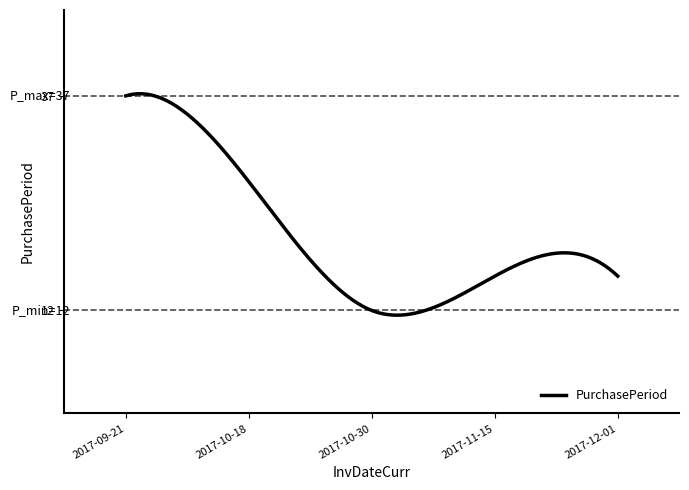

What is the maximum value shown in the chart?

37.2